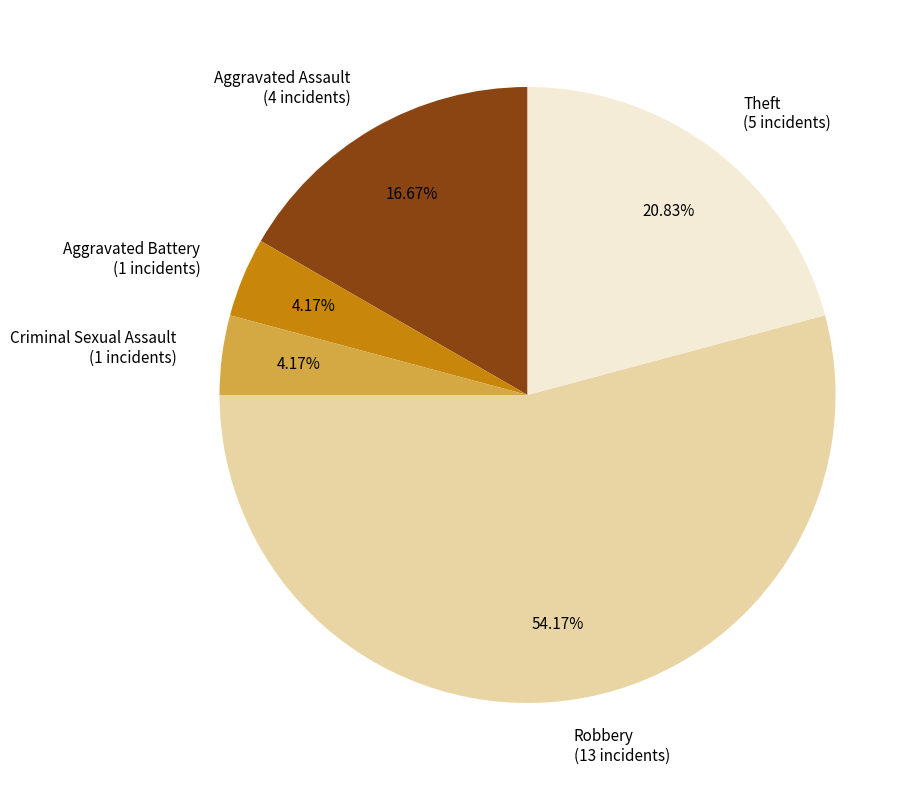

Which has a higher value, Aggravated Assault or Theft?

Theft